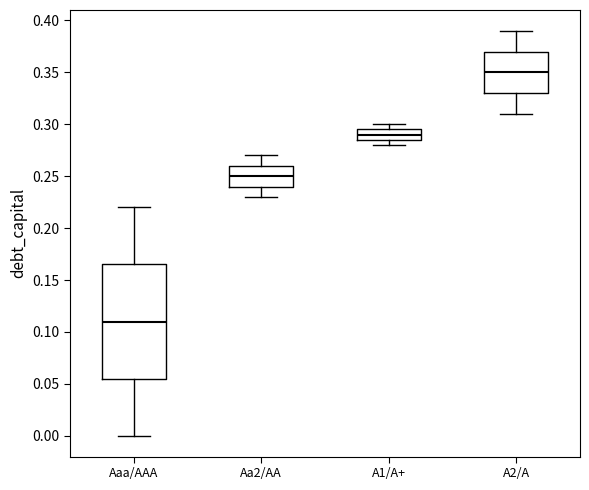

Reading left to right, read every box against the y-axis: the position of its median line, the range the box covers, and the ends of its whiskers. The values are not printed on the chart, so give them approximately, as read against the axis.

Aaa/AAA: median 0.110, box 0.055 to 0.165, whiskers 0.000 to 0.220
Aa2/AA: median 0.250, box 0.240 to 0.260, whiskers 0.230 to 0.270
A1/A+: median 0.290, box 0.285 to 0.295, whiskers 0.280 to 0.300
A2/A: median 0.350, box 0.330 to 0.370, whiskers 0.310 to 0.390